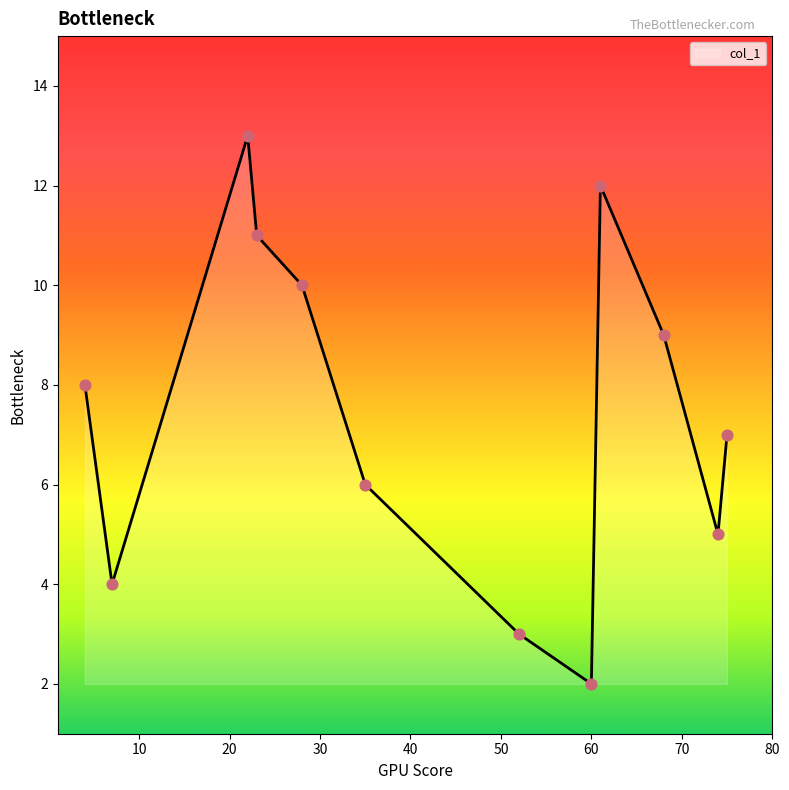

What is the difference between the maximum and minimum values?

11